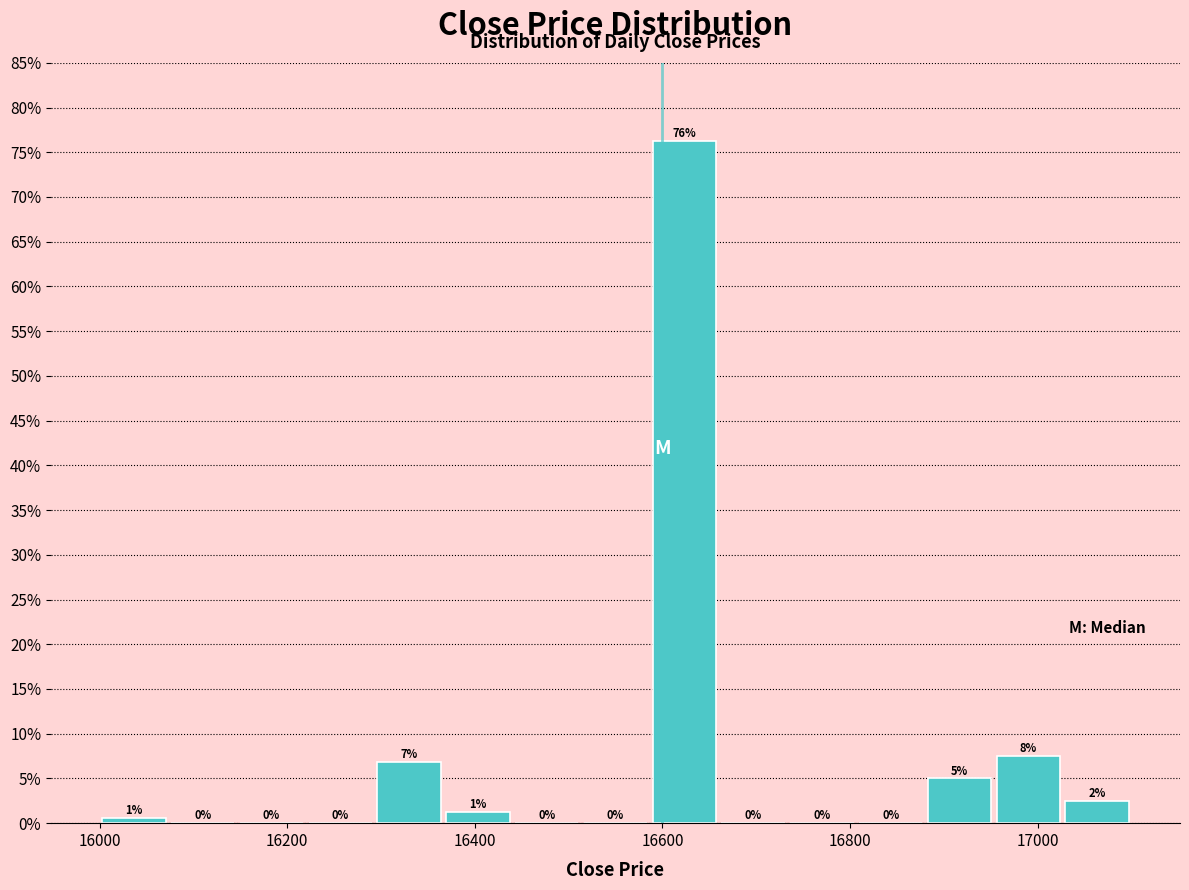

Around what value on the x-axis is the tallest bar? Give the approximate position of its centre, as read against the axis.

16620